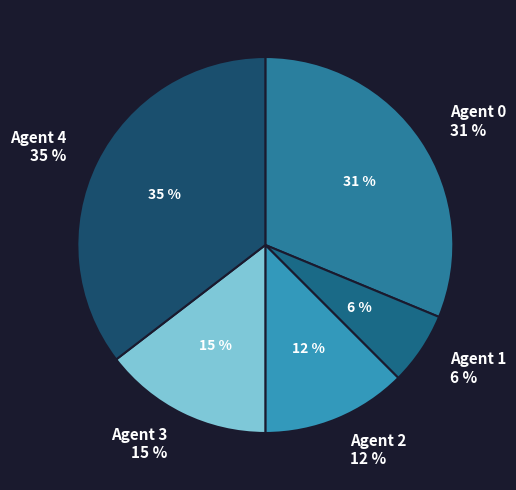

To the nearest percent, what percentage of the pie is Agent 1?

6%